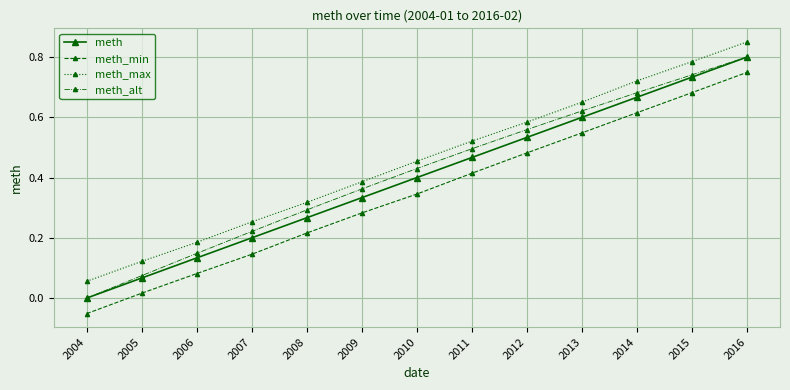

What is the sum of the meth_max values at 2015 and 2008?

1.1